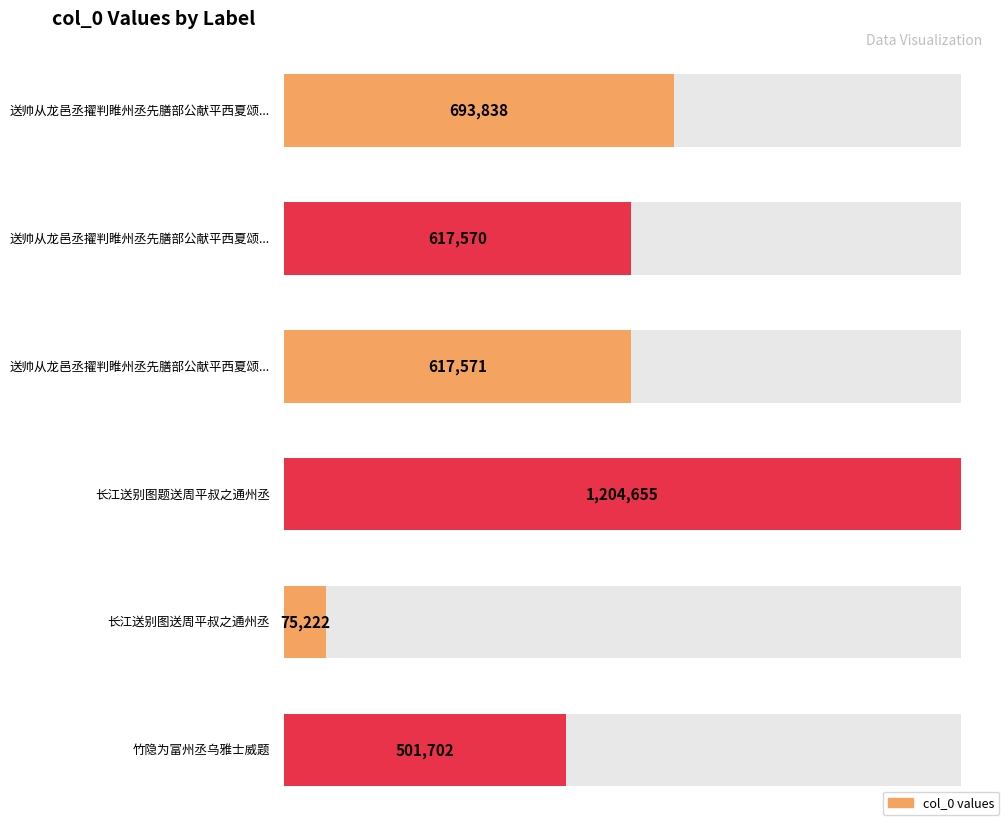

The chart shows a value of 693838 at 送帅从龙邑丞擢判睢州丞先膳部公献平西夏颂于神庙得旨录送史馆. True or false?

True